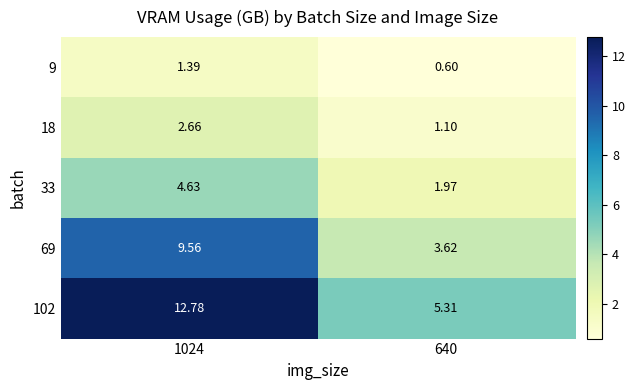

What is the minimum value shown in the chart?

0.6